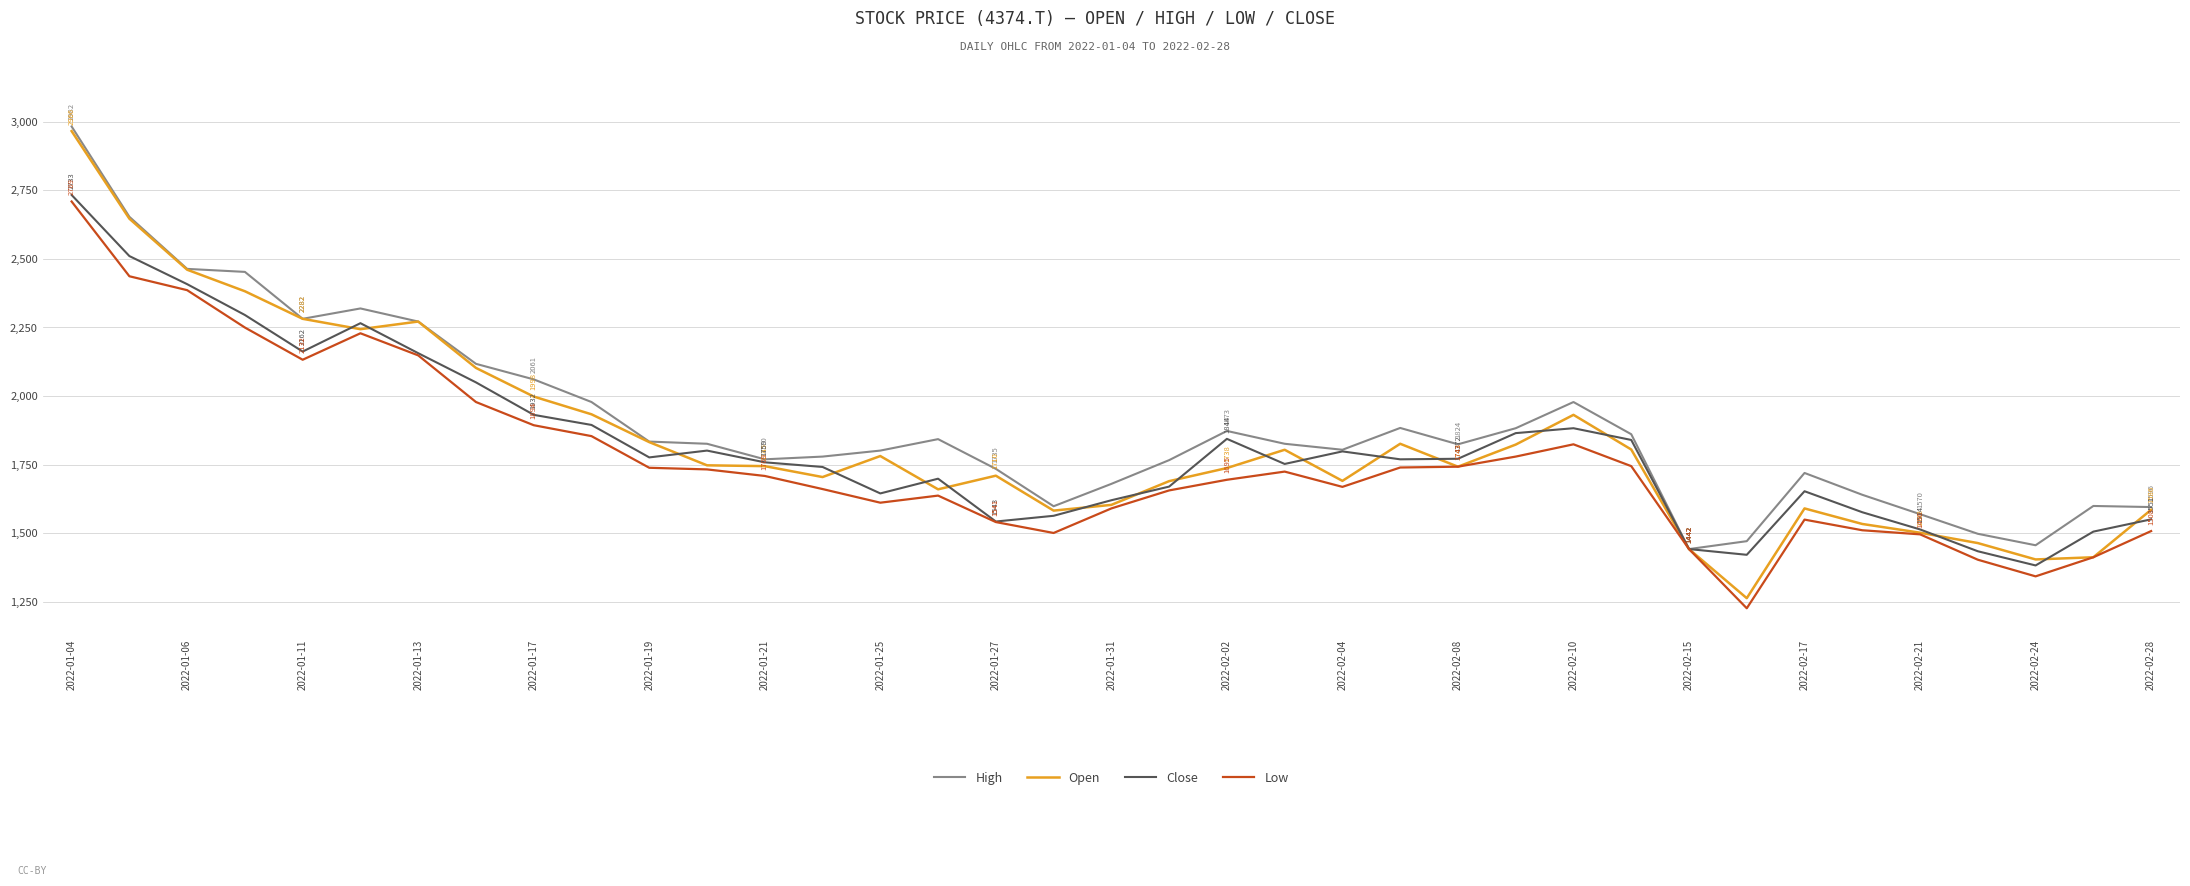

In High, how many points are lower than both neighbors (excluding endpoints)?

7